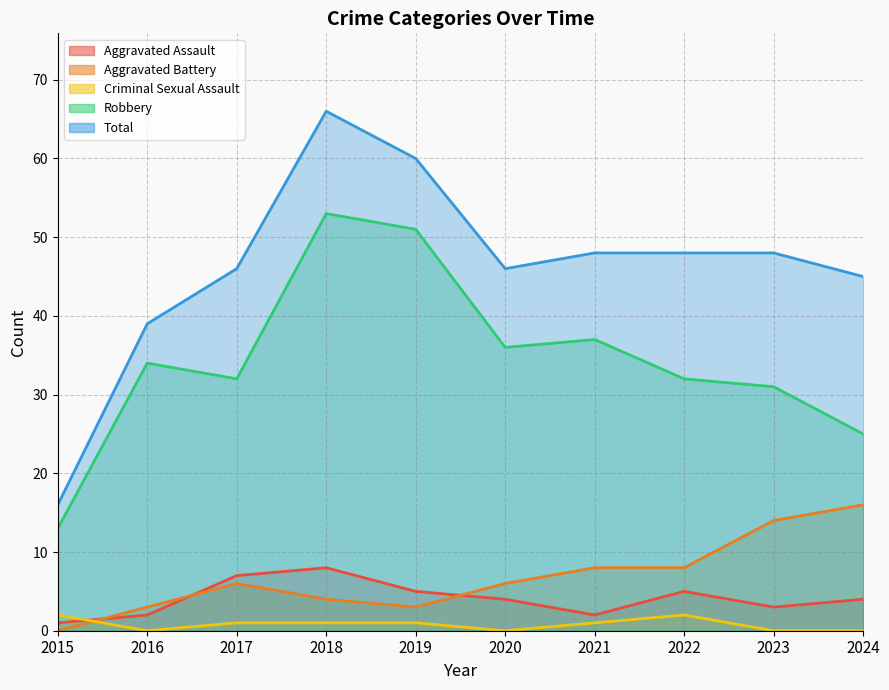

True or false: Total and Robbery intersect in this chart.

False